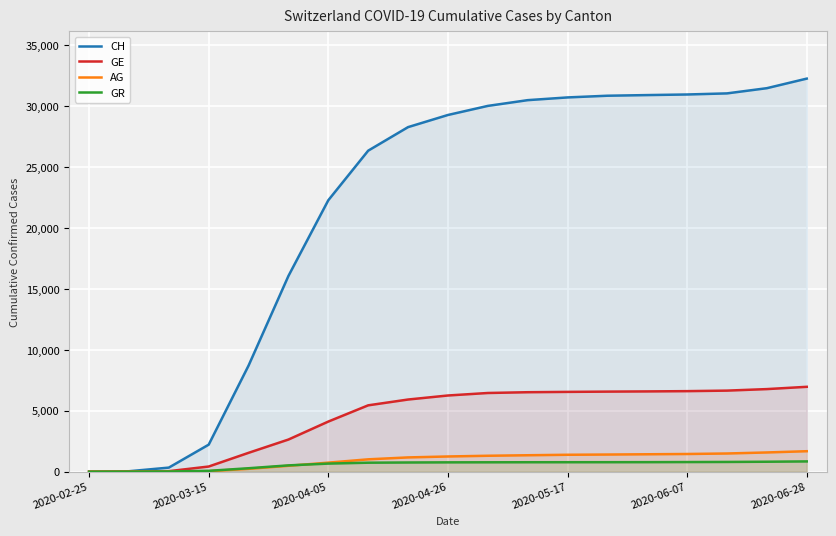

Which series has the widest spread of values?

CH